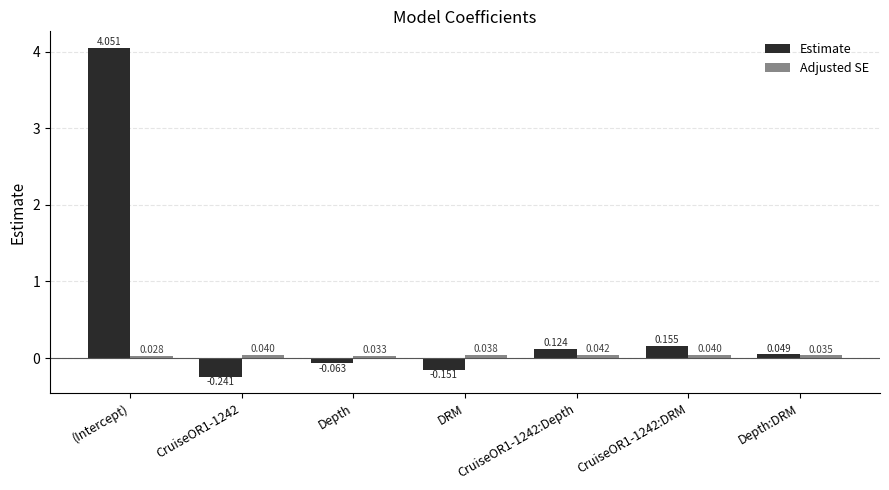

Which series has the largest range (max minus min)?

Estimate